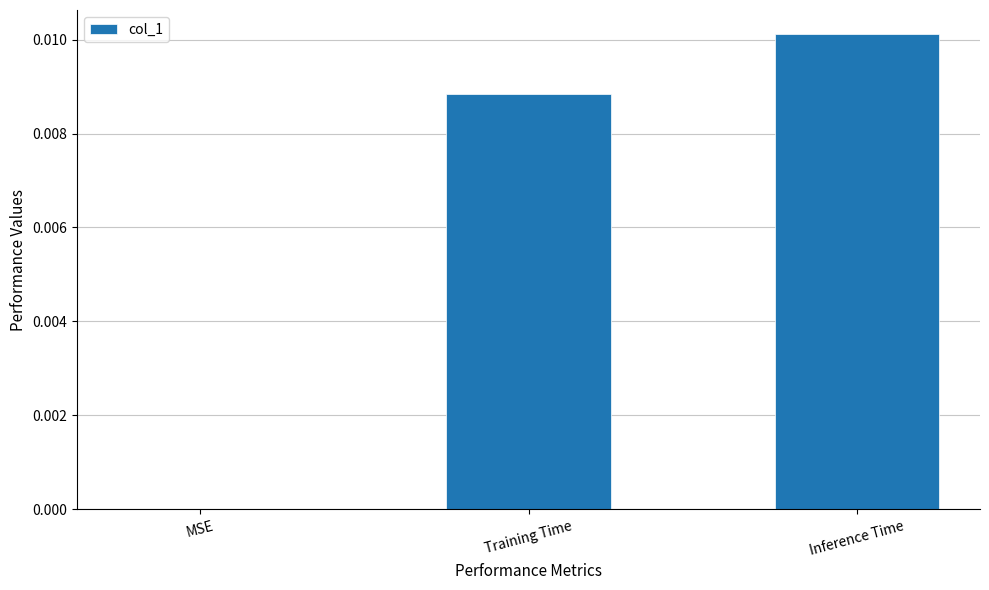

True or false: the data shows 0.0 at MSE.

True